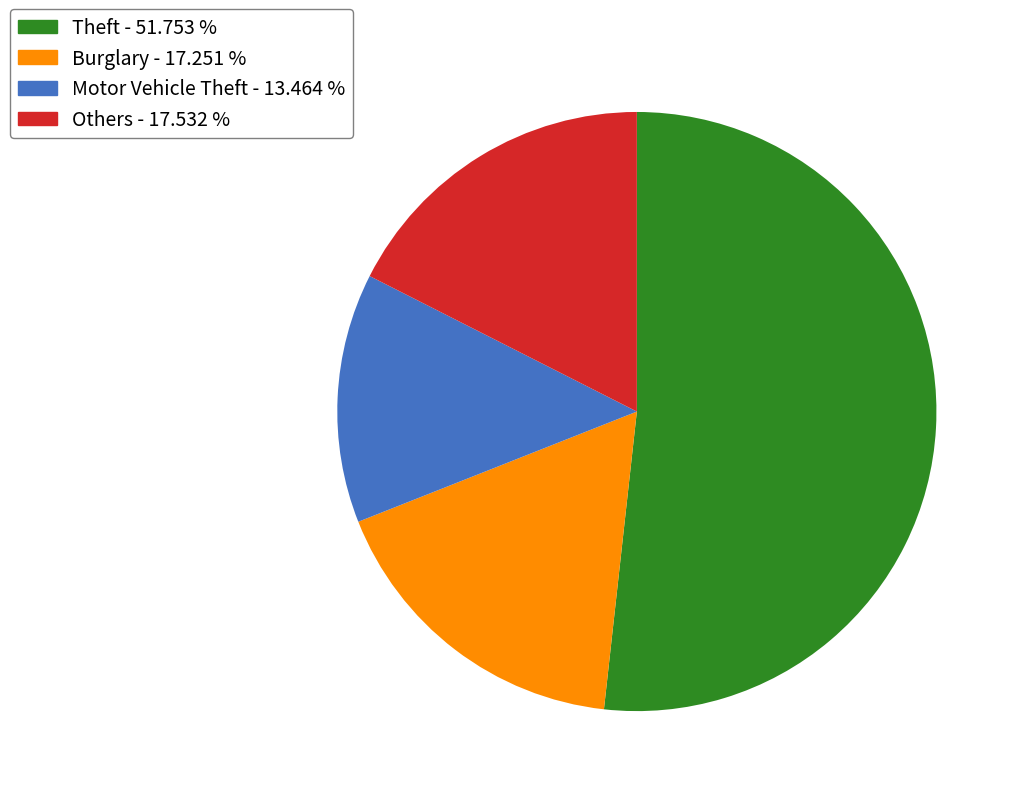

What is the ratio of the value at Theft - 51.753 % to the value at Motor Vehicle Theft - 13.464 %?

3.8